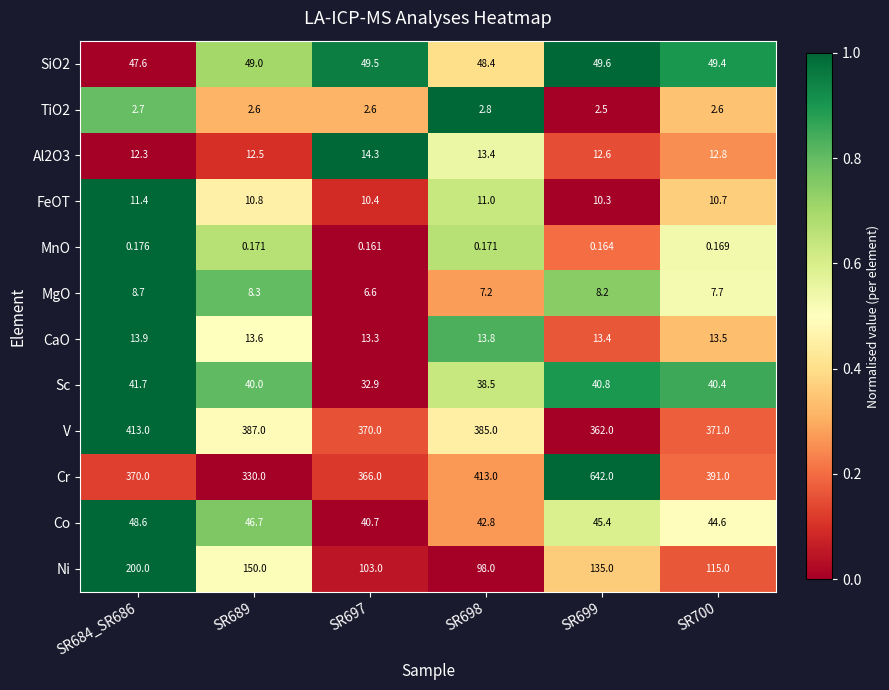

List the series in order of their peak value, lowest first.

MnO, TiO2, MgO, FeOT, CaO, Al2O3, Sc, Co, SiO2, Ni, V, Cr